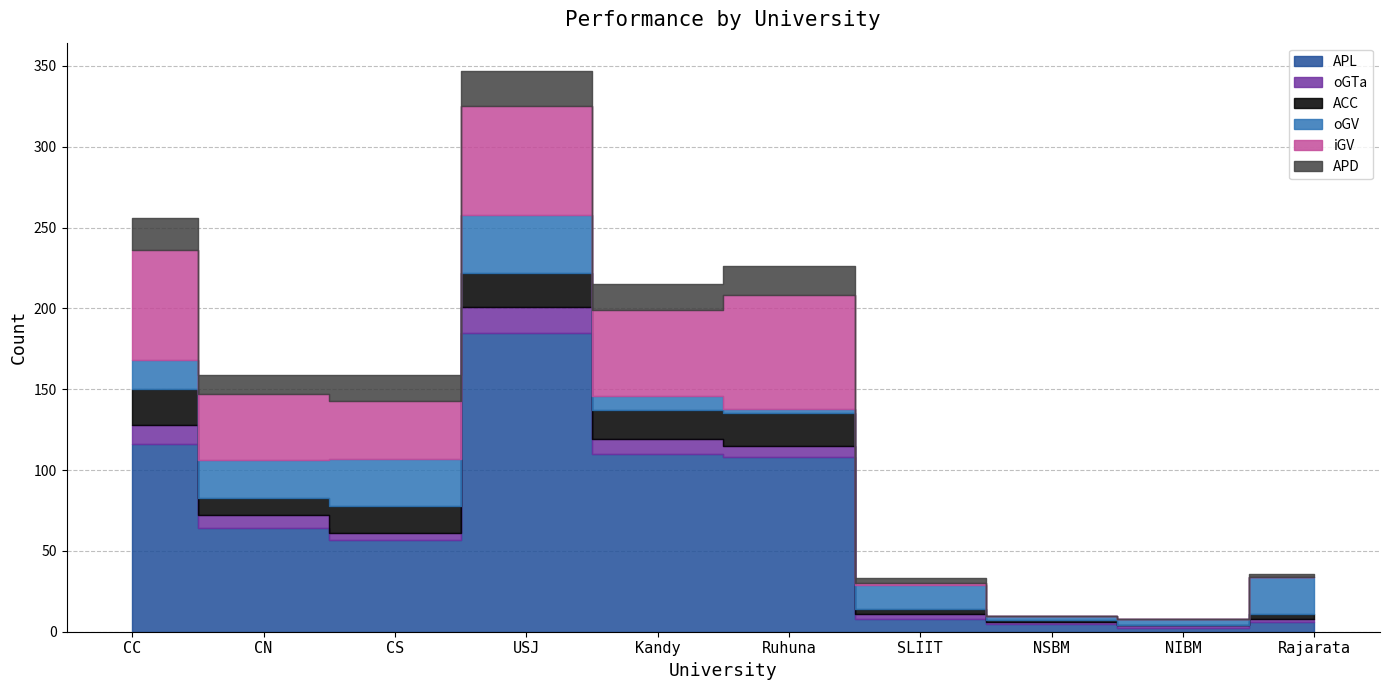

What is the greatest value displayed?

185